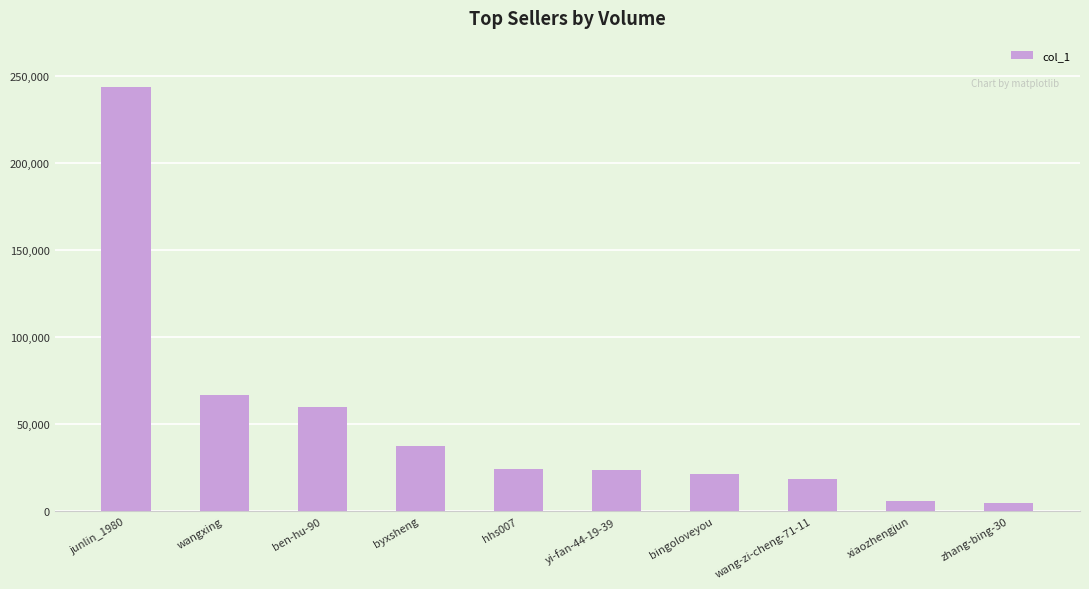

Approximately how many times larger is the value at byxsheng compared to zhang-bing-30?

7.6